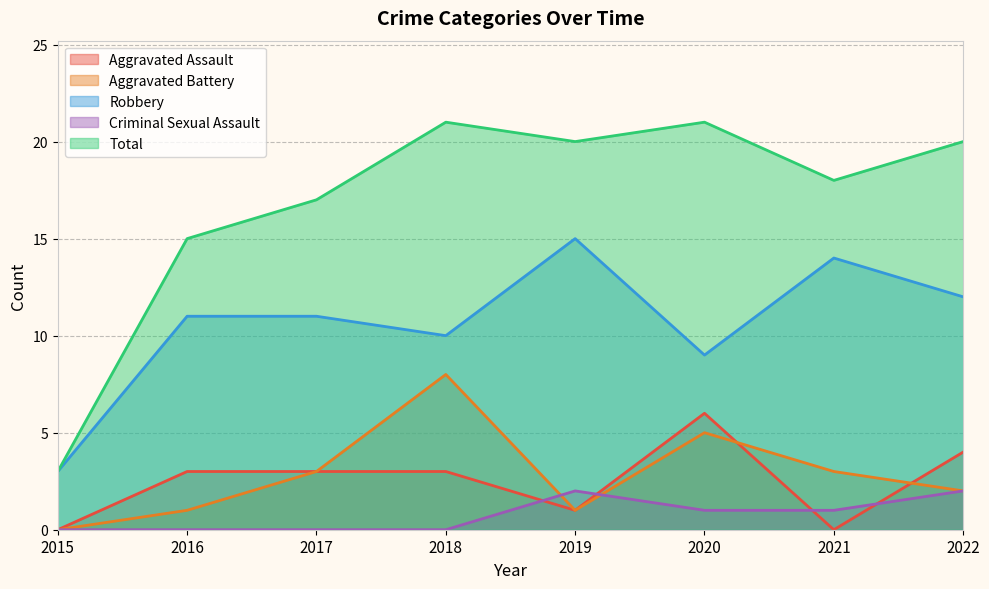

At 2020, list the series in order from largest to smallest.

Total, Robbery, Aggravated Assault, Aggravated Battery, Criminal Sexual Assault